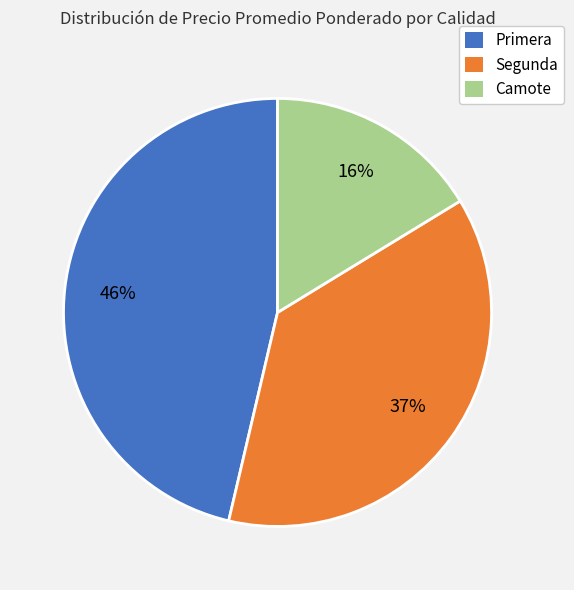

Is there any slice that represents more than half of the pie?

No